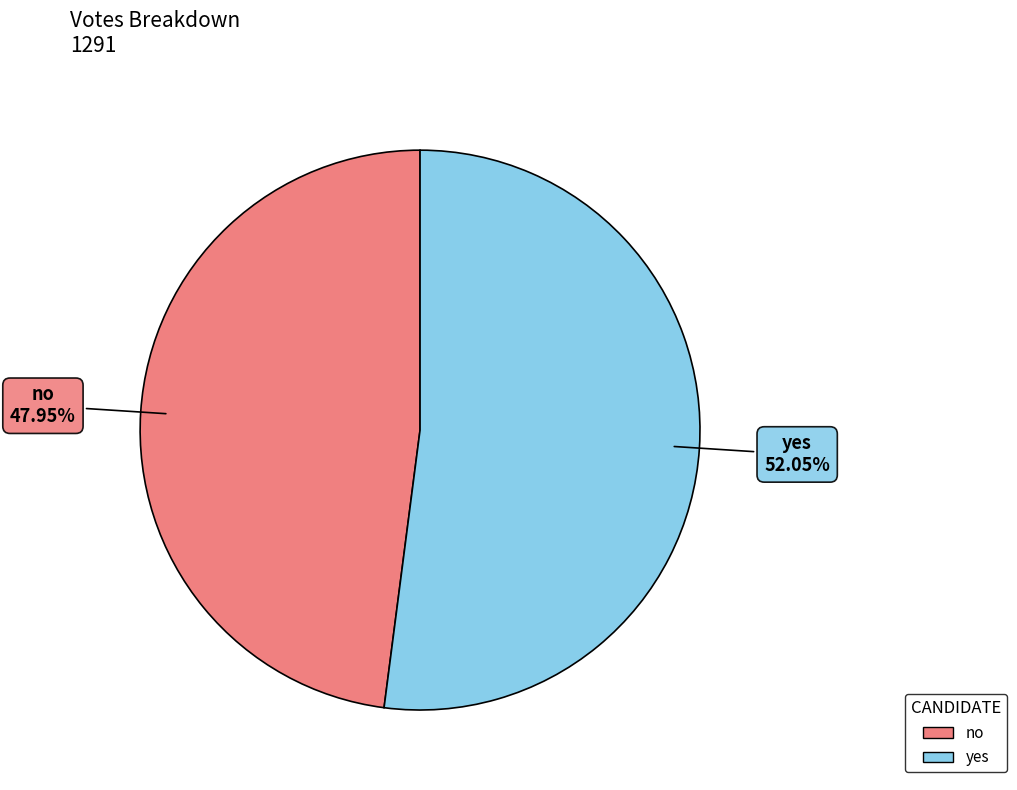

To the nearest percent, what portion does yes represent?

52%